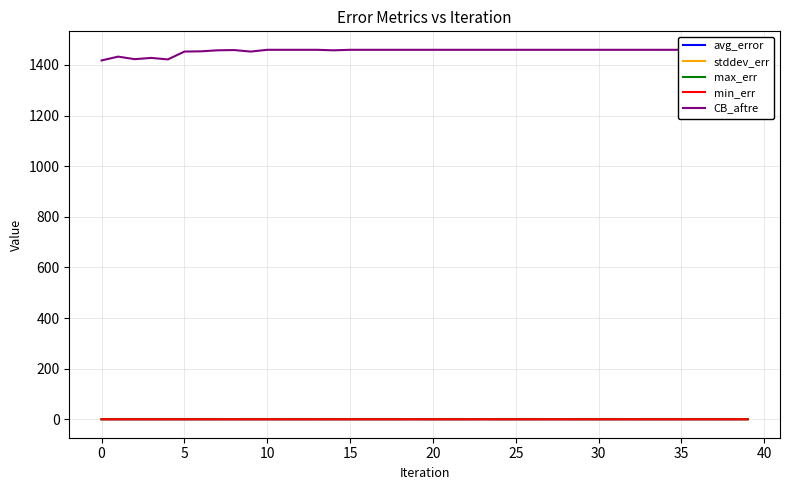

Reading left to right, transcribe all the data shown in this chart.

avg_error: 0.0	0.0	0.0	0.0	0.0	0.0	0.0	0.0	0.0	0.0	0.0	0.0	0.0	0.0	0.0	0.0	0.0	0.0	0.0	0.0	0.0	0.0	0.0	0.1	0.0	0.0	0.0	0.0	0.0	0.0	0.0	0.0	0.0	0.0	0.0	0.0	0.0	0.0	0.0	0.0
stddev_err: 0.0	0.1	0.0	0.0	0.0	0.0	0.0	0.1	0.0	0.0	0.0	0.1	0.0	0.0	0.0	0.0	0.0	0.0	0.1	0.1	0.0	0.0	0.1	0.1	0.0	0.1	0.0	0.1	0.0	0.0	0.0	0.0	0.1	0.0	0.0	0.0	0.0	0.0	0.0	0.1
max_err: 0.3	0.4	0.3	0.4	0.3	0.3	0.2	0.5	0.4	0.4	0.4	0.4	0.4	0.4	0.3	0.4	0.3	0.2	0.5	0.8	0.2	0.3	0.4	0.8	0.3	0.5	0.3	0.6	0.5	0.2	0.2	0.4	0.6	0.3	0.4	0.4	0.3	0.4	0.4	0.5
min_err: 0.0	0.0	0.0	0.0	0.0	0.0	0.0	0.0	0.0	0.0	0.0	0.0	0.0	0.0	0.0	0.0	0.0	0.0	0.0	0.0	0.0	0.0	0.0	0.0	0.0	0.0	0.0	0.0	0.0	0.0	0.0	0.0	0.0	0.0	0.0	0.0	0.0	0.0	0.0	0.0
CB_aftre: 1418.0	1433.0	1423.0	1428.0	1422.0	1453.0	1454.0	1458.0	1459.0	1453.0	1460.0	1460.0	1460.0	1460.0	1458.0	1460.0	1460.0	1460.0	1460.0	1460.0	1460.0	1460.0	1460.0	1460.0	1460.0	1460.0	1460.0	1460.0	1460.0	1460.0	1460.0	1460.0	1460.0	1460.0	1460.0	1460.0	1460.0	1460.0	1460.0	1460.0